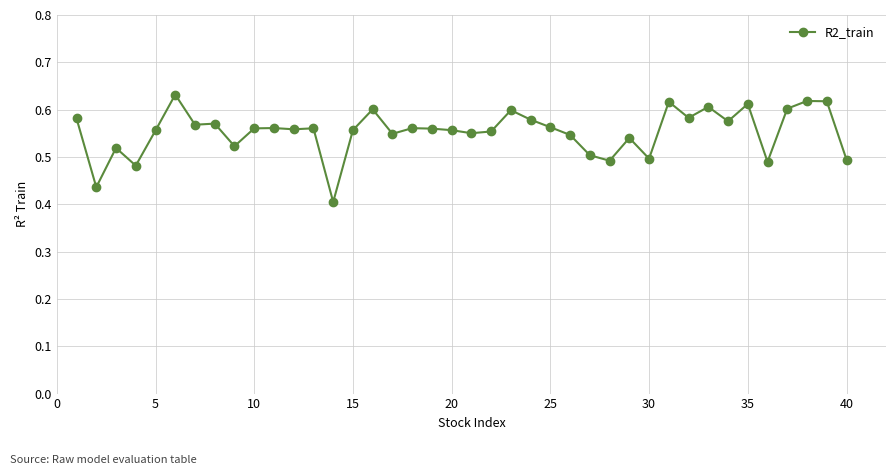

True or false: the data has more than 0 interior local peaks.

True